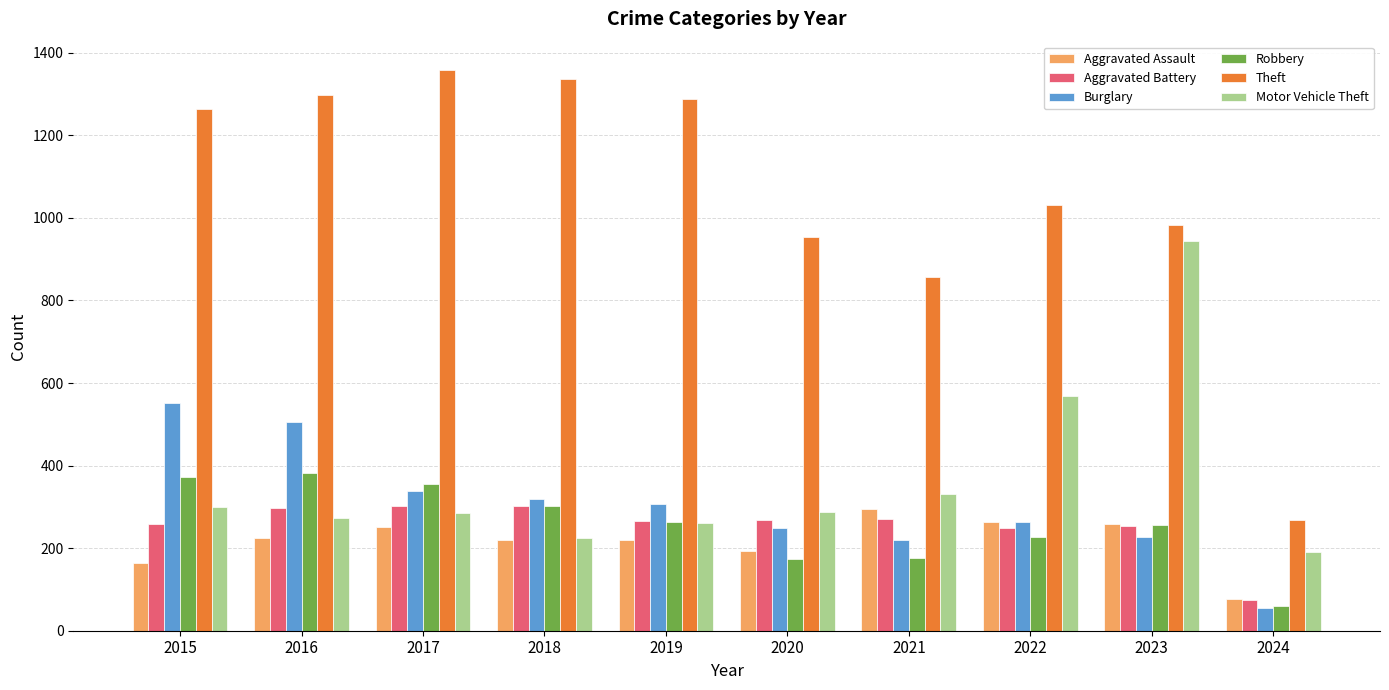

Which category has the highest value in the Burglary series?

2015